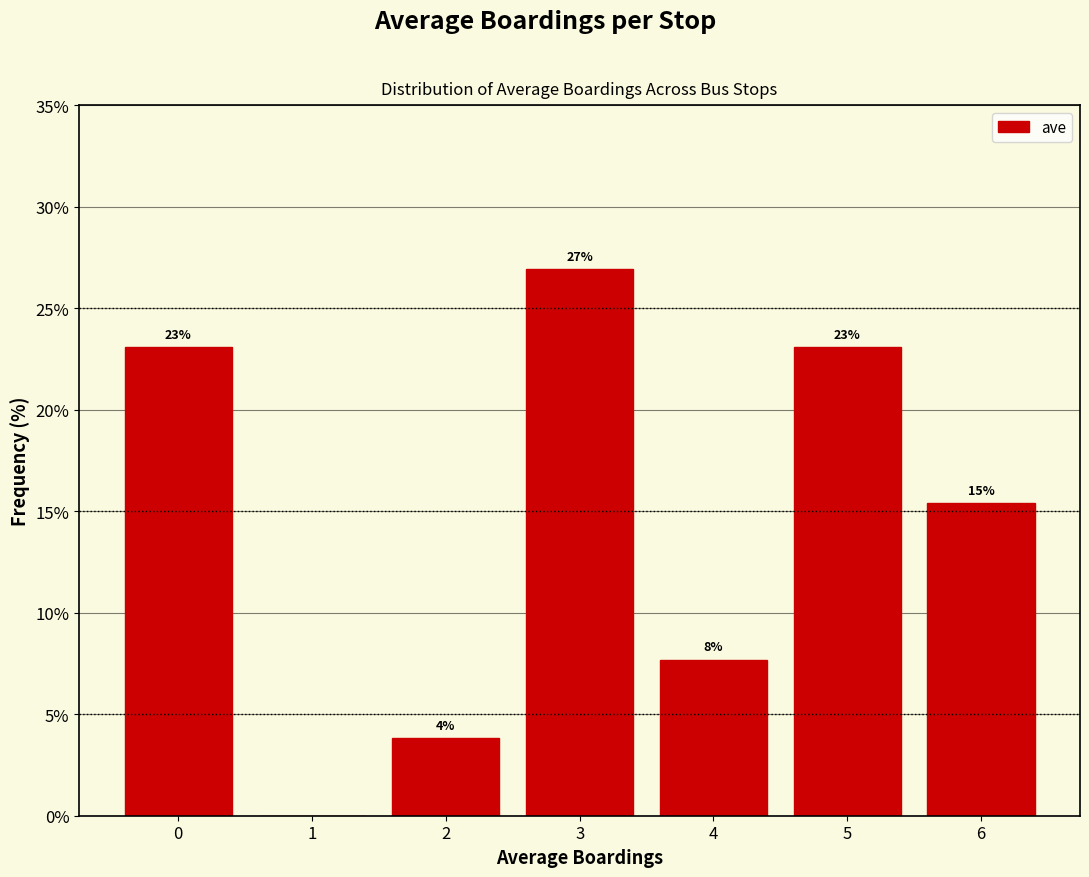

Which range on the x-axis has the tallest bar?

2.5 to 3.5